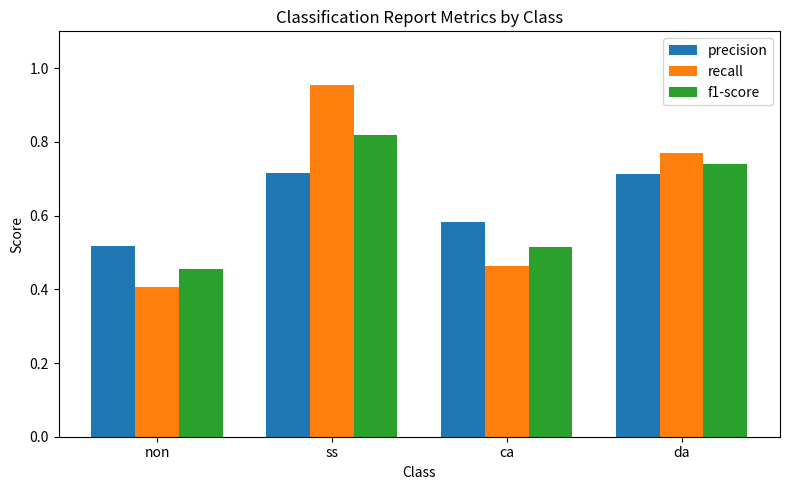

Which series changed the most between ss and da?

recall